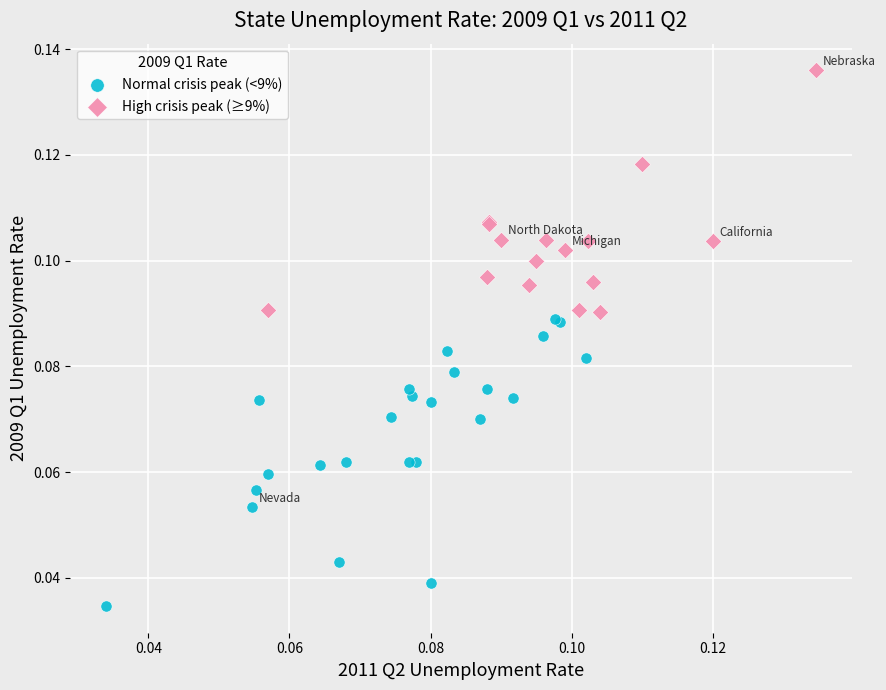

Which series contains the lowest Y value?

Normal crisis peak (<9%)